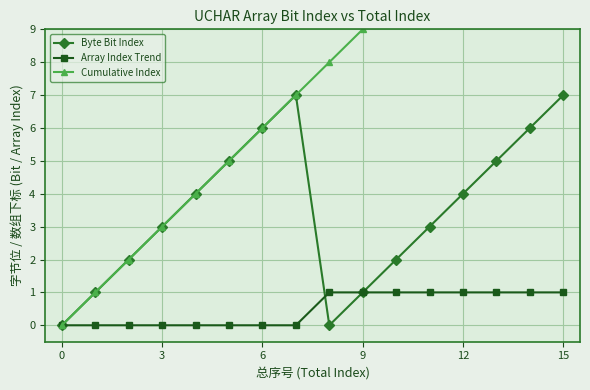

What is the label of the 15th point from the left?

14